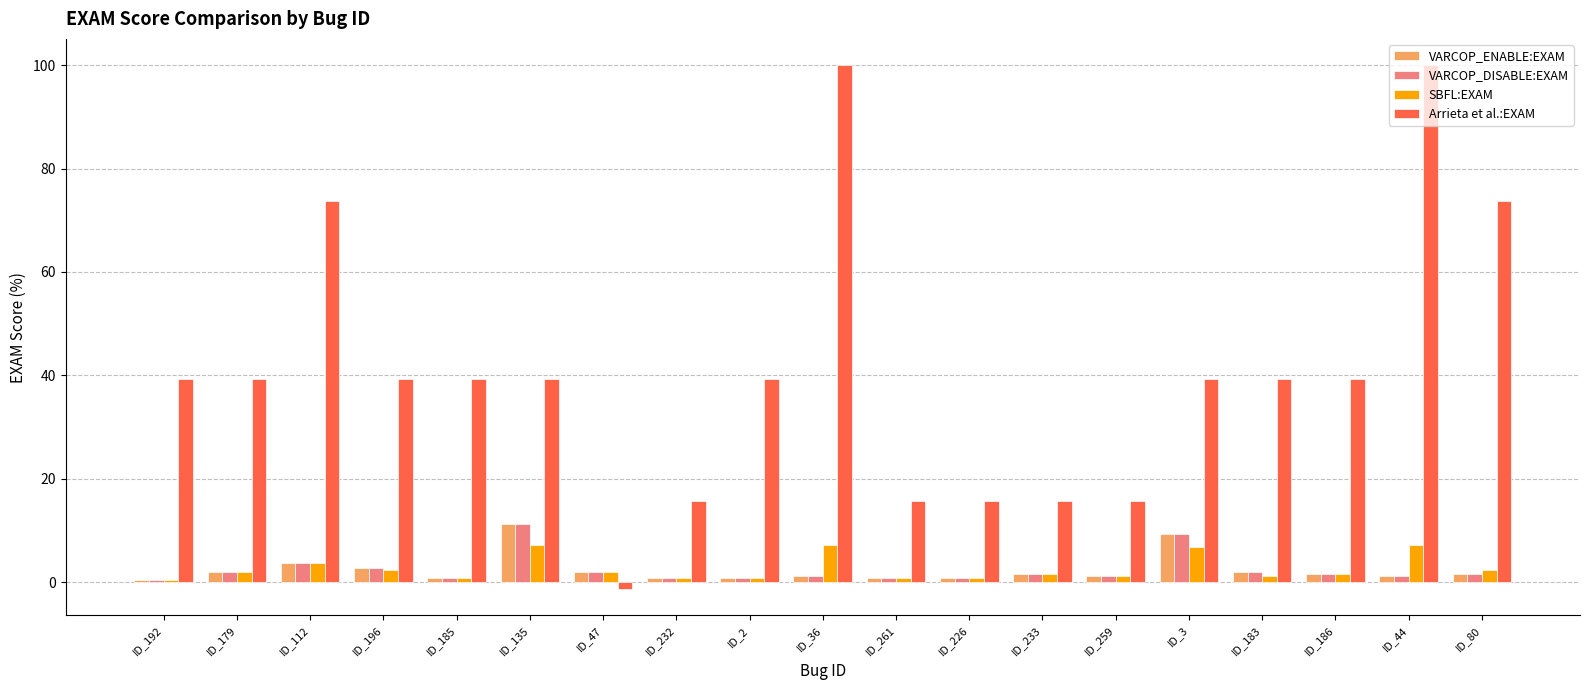

What is the highest value of the Arrieta et al.:EXAM series?

100.0